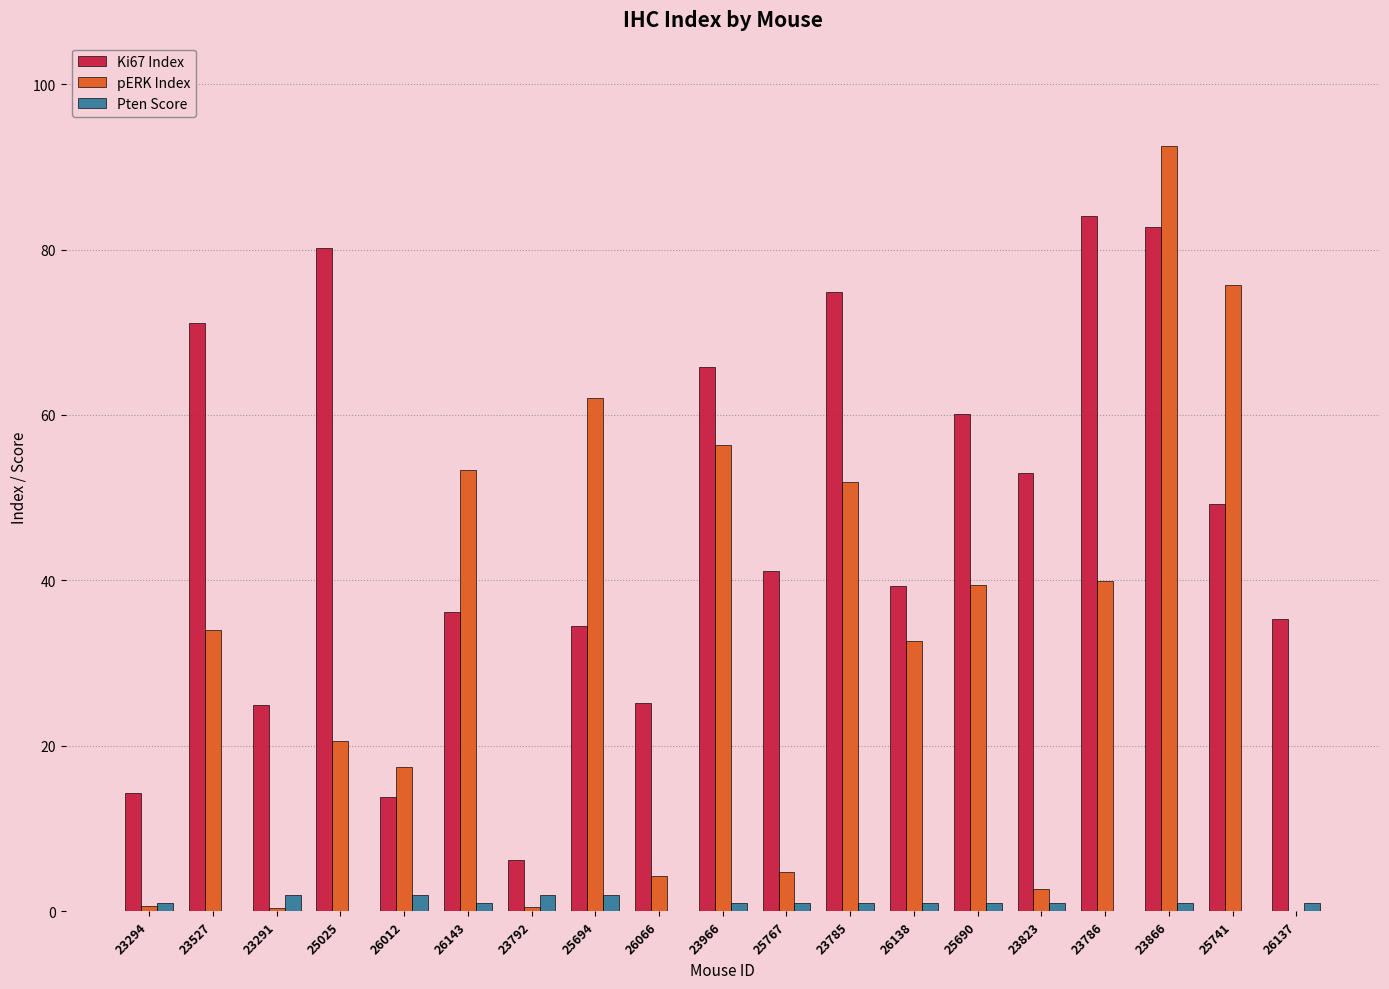

What are all the series names shown in the legend?

Ki67 Index, pERK Index, Pten Score